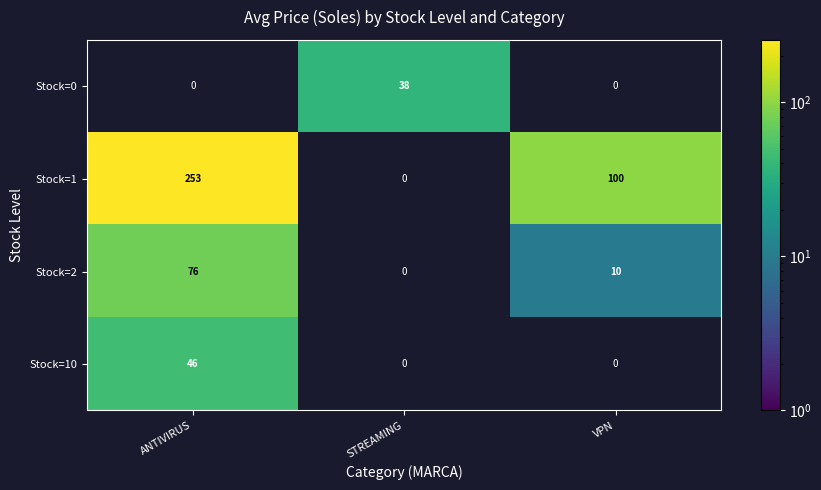

At which category does the chart reach its minimum across all series?

VPN